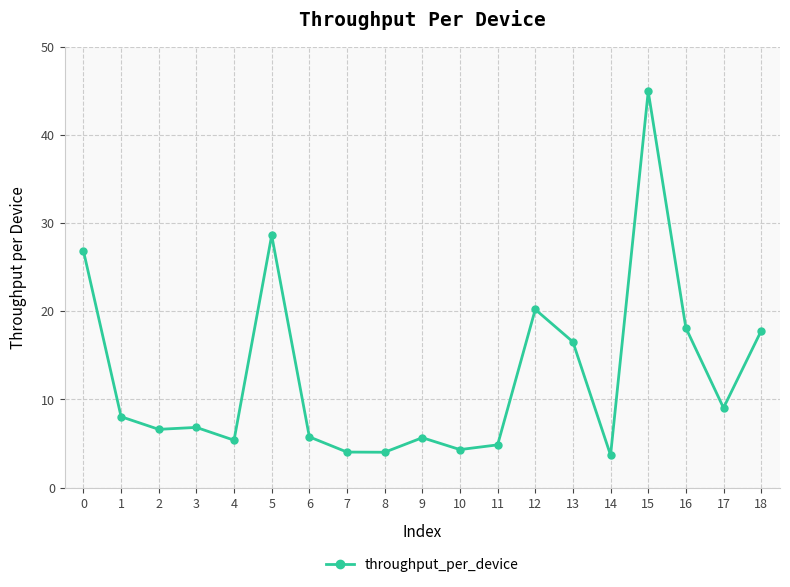

True or false: there are more than 2 points higher than both neighbors.

True